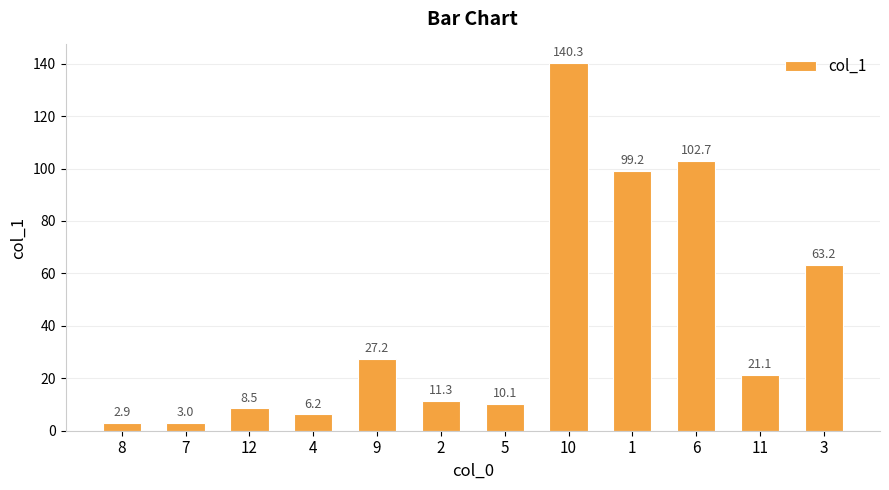

The chart shows a value of 140.3 at 10. True or false?

True